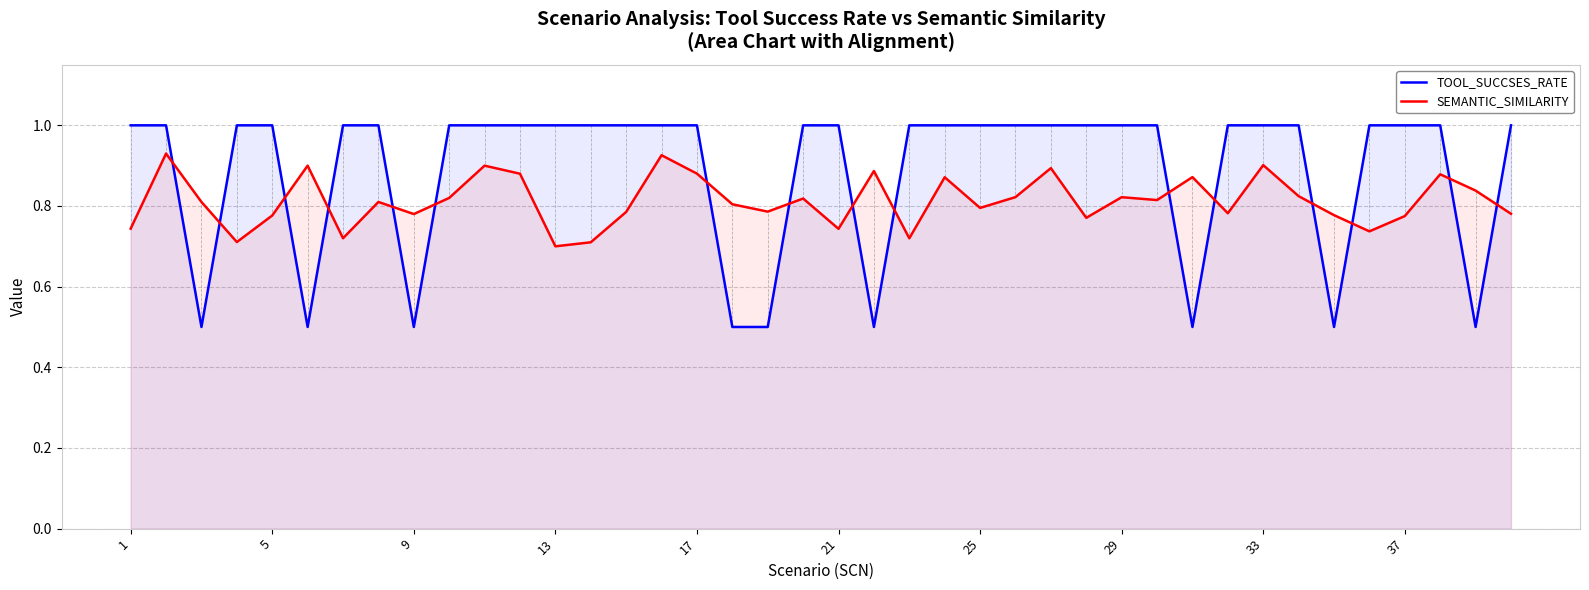

Is it true that TOOL_SUCCSES_RATE equals 0.5 at 9?

True